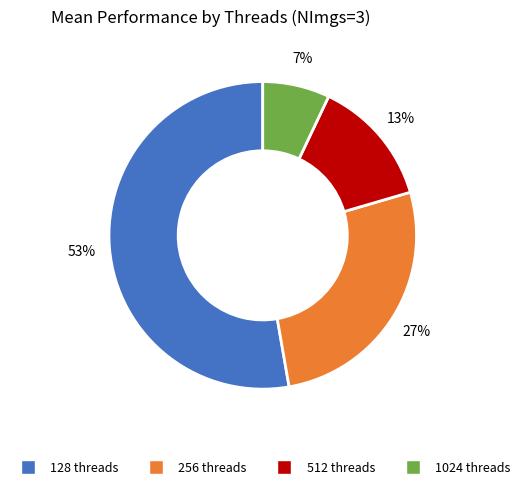

To the nearest percent, what is the average slice percentage?

25%